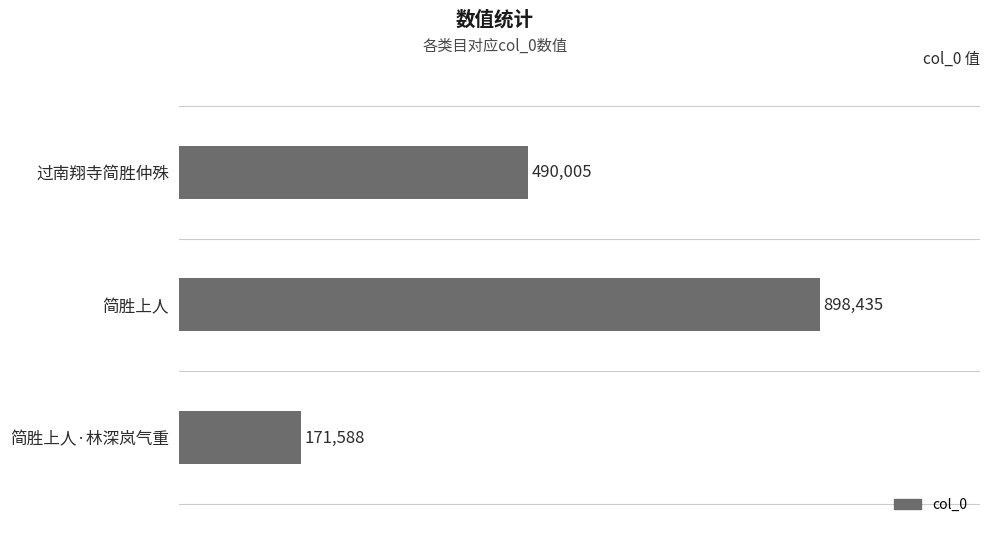

Rank the categories by value from highest to lowest.

简胜上人, 过南翔寺简胜仲殊, 简胜上人·林深岚气重